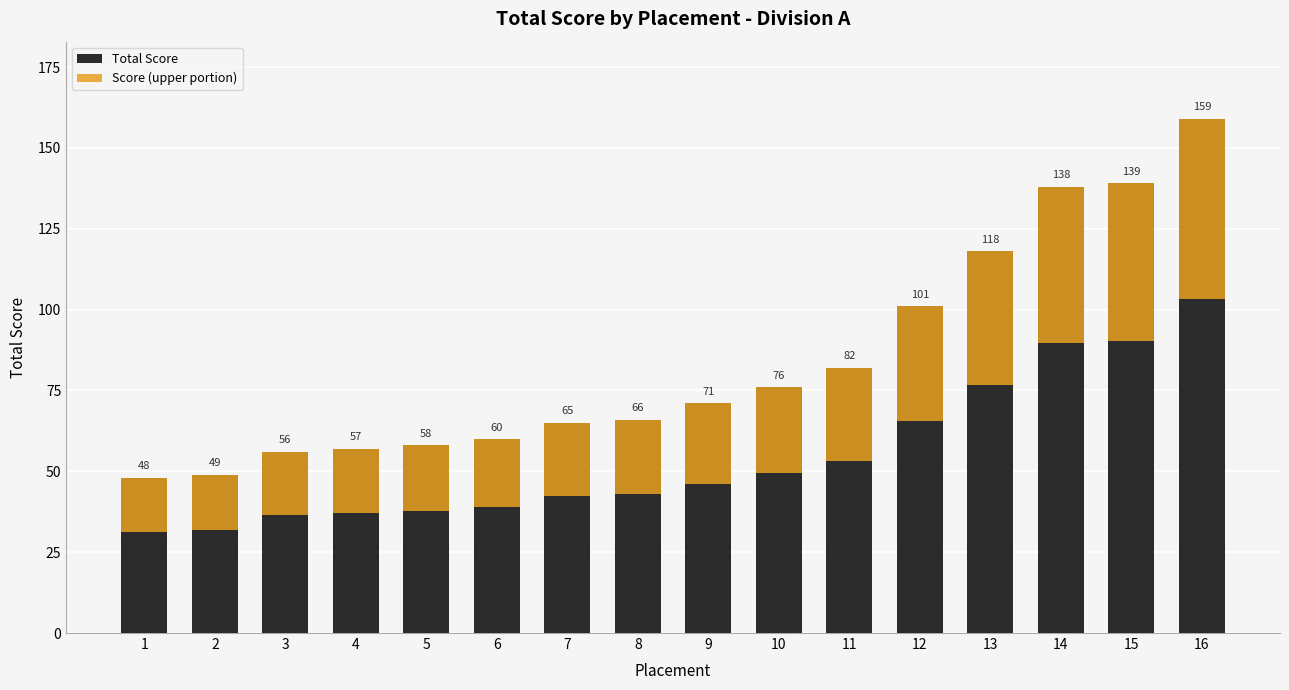

The Total Score series shows 96.0 at 3. True or false?

False